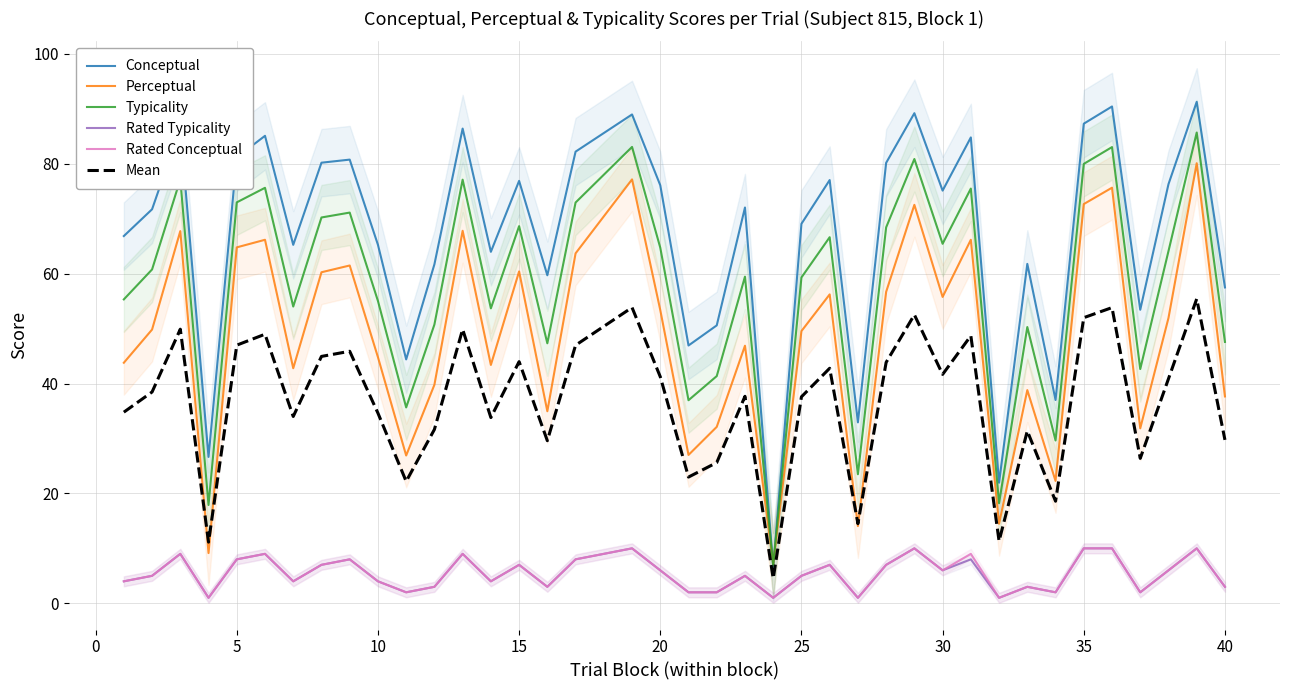

Which series ends up on top after the final intersection of Perceptual and Typicality?

Typicality